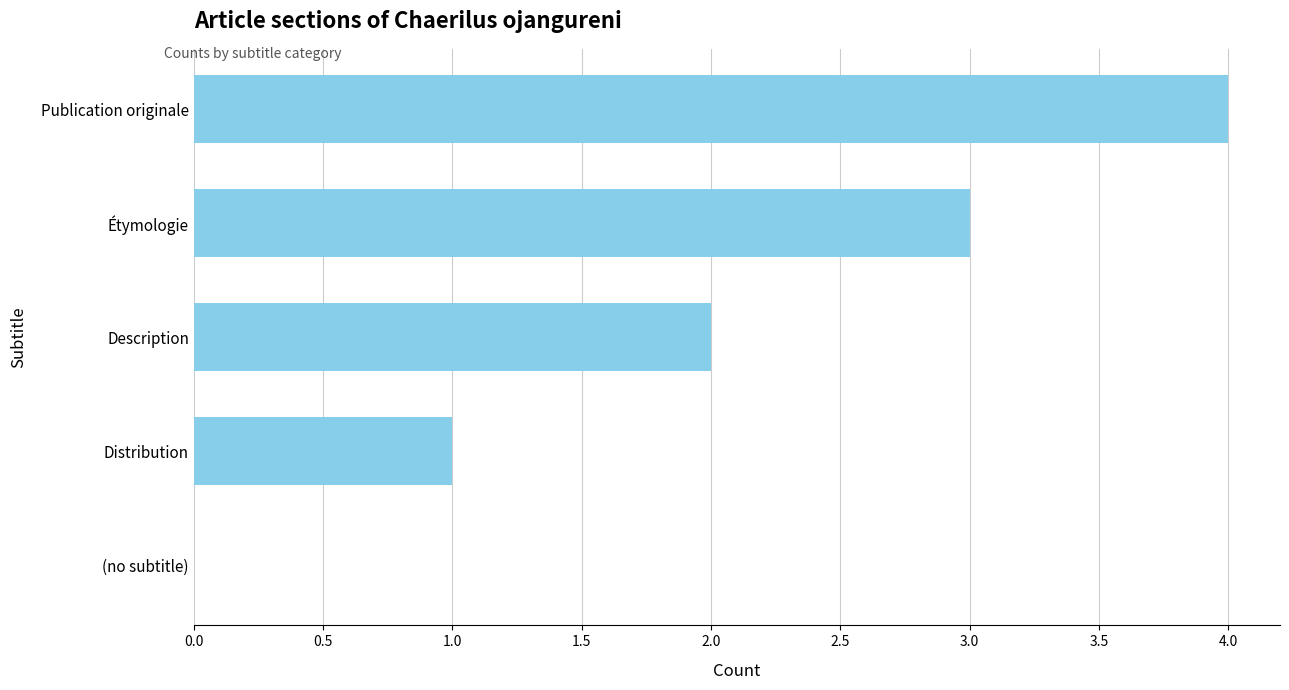

What is the ratio of the value at Publication originale to the value at Distribution?

4.0